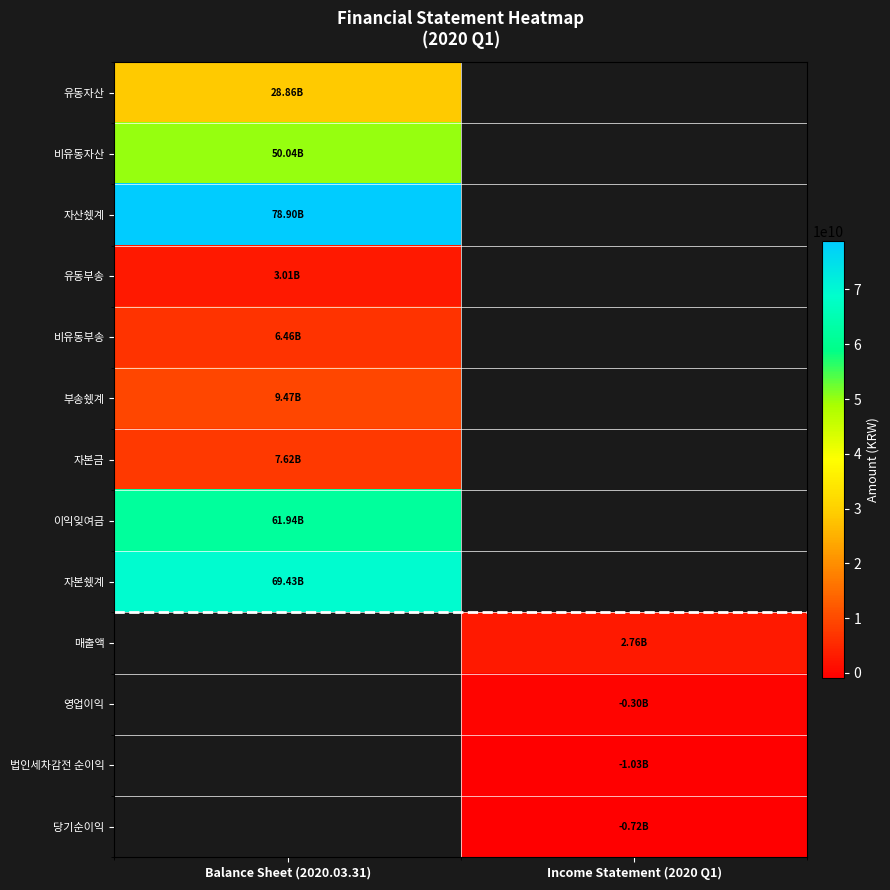

Is it true that 비유동부송 equals 1428852689.2 at Balance Sheet (2020.03.31)?

False